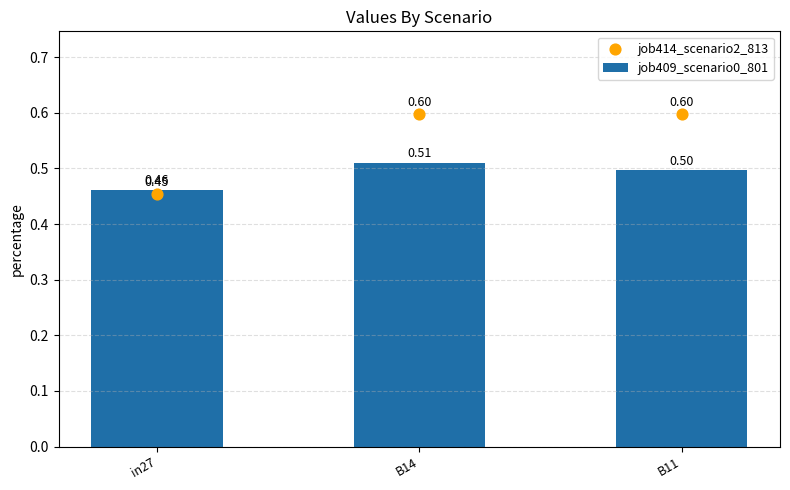

At how many categories does at least one series exceed 0?

3